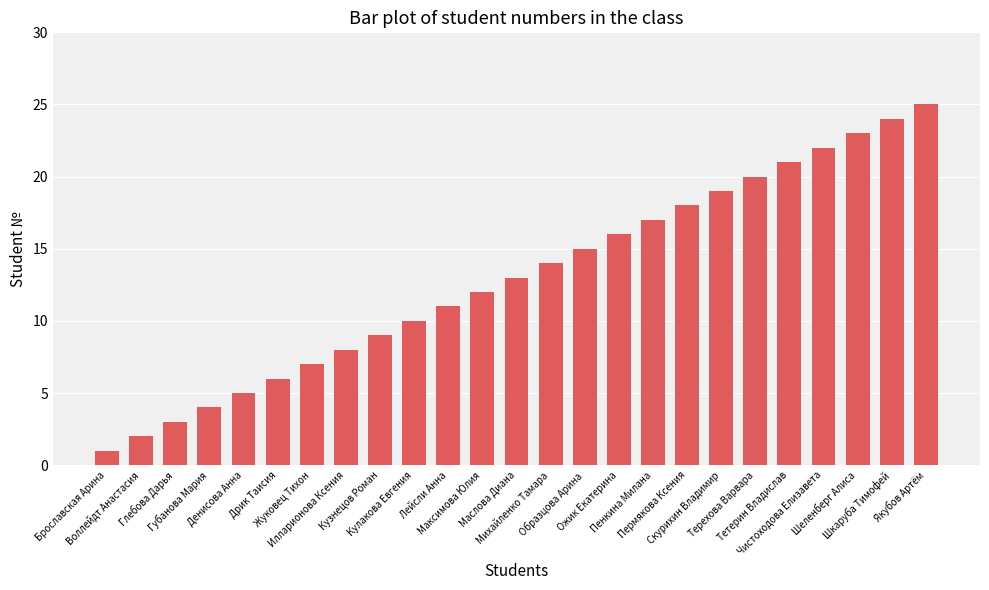

What is the approximate value at Михайленко Тамара?

14